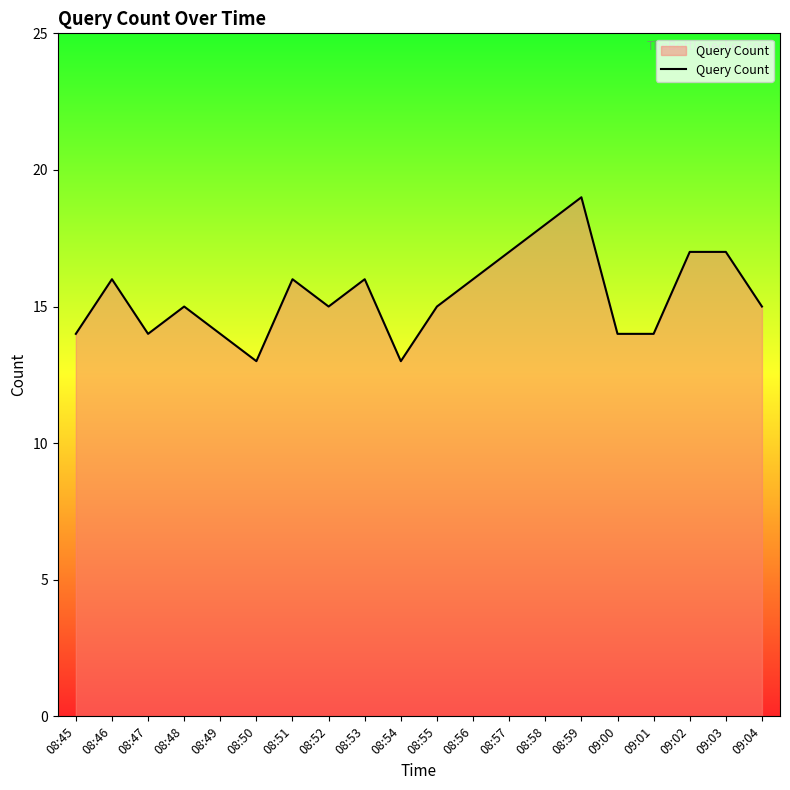

How many lines are shown in the chart?

1